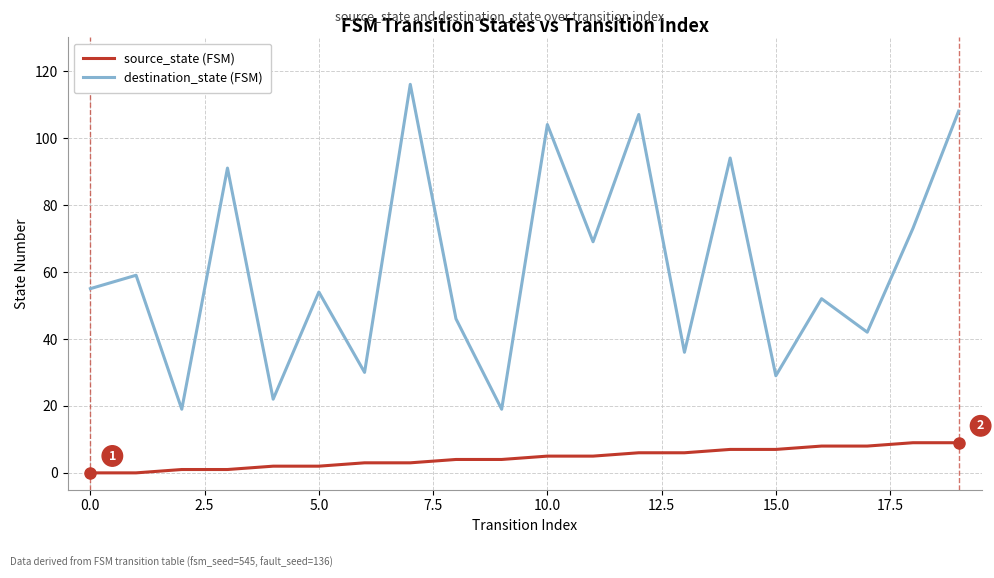

Which series has the widest spread of values?

destination_state (FSM)